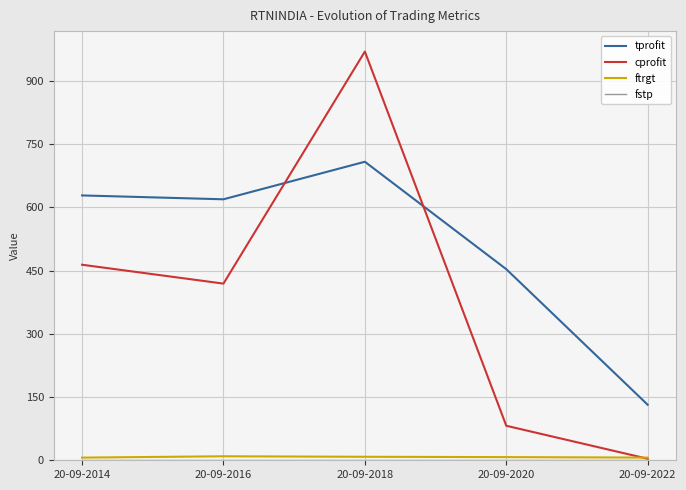

Does the chart have visible grid lines?

Yes